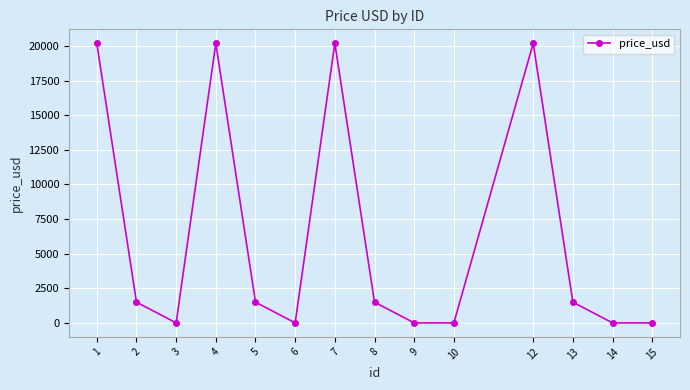

What is the sum of the values at 5 and 9?

1500.0